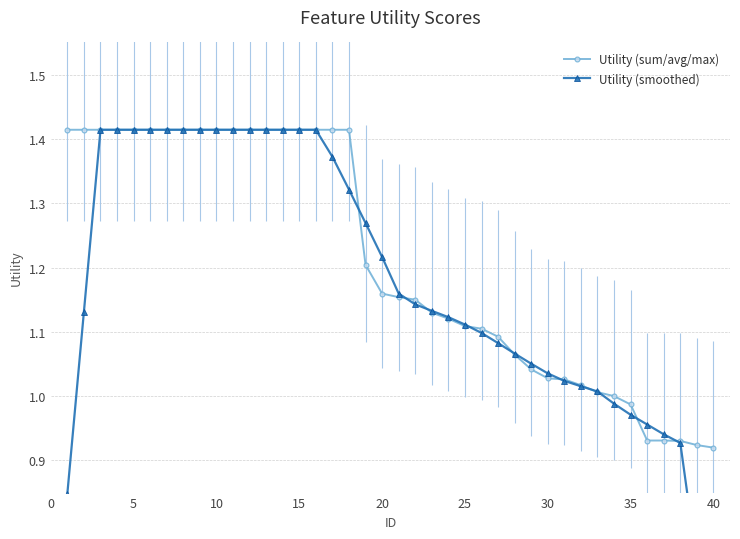

The Utility (sum/avg/max) series shows 0.8 at 15. True or false?

False